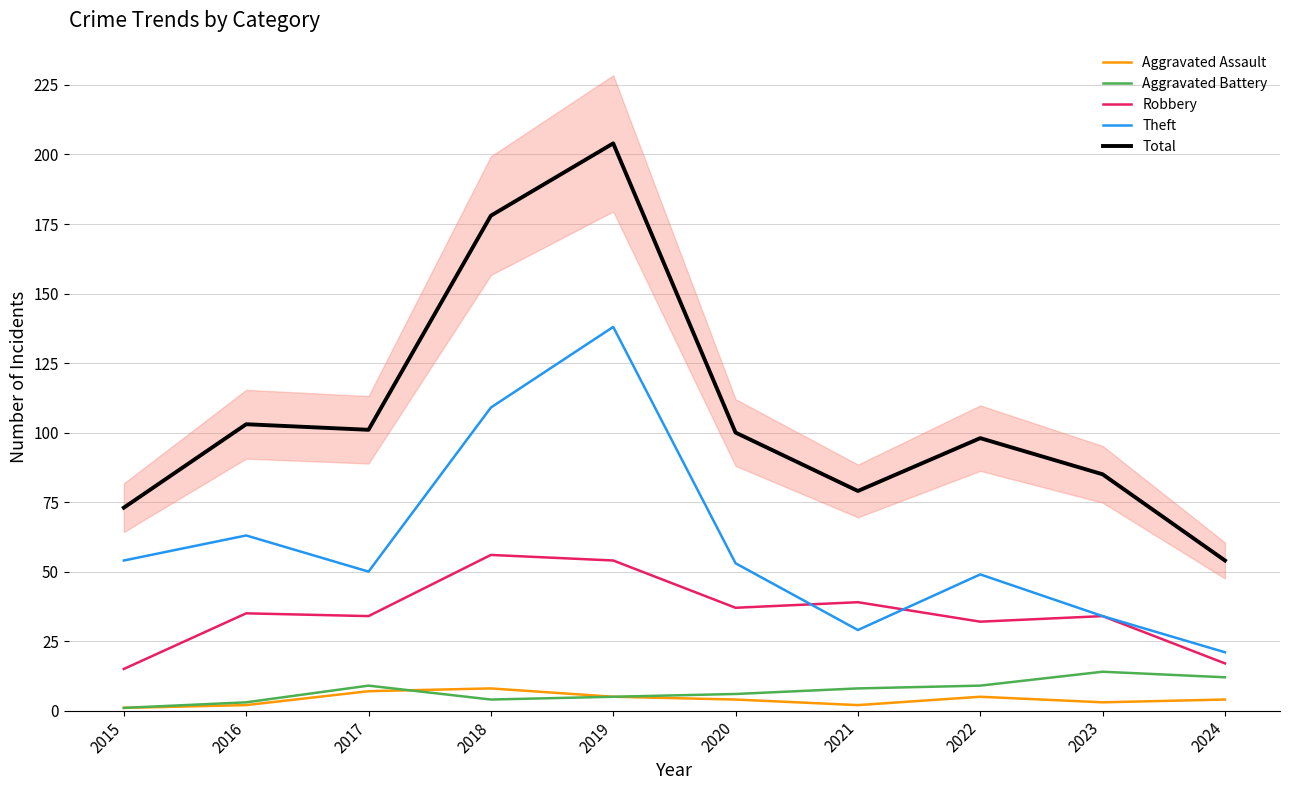

What is the average value of the Aggravated Battery series?

7